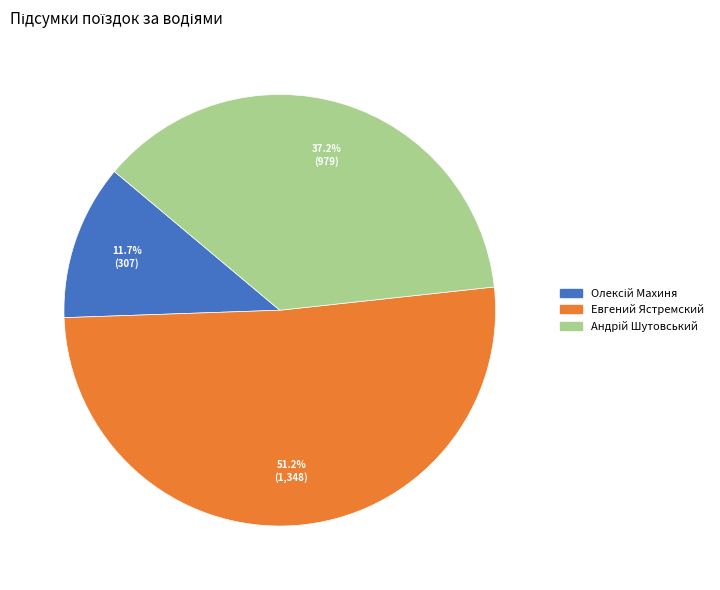

To the nearest percent, what portion does Евгений Ястремский represent?

51%